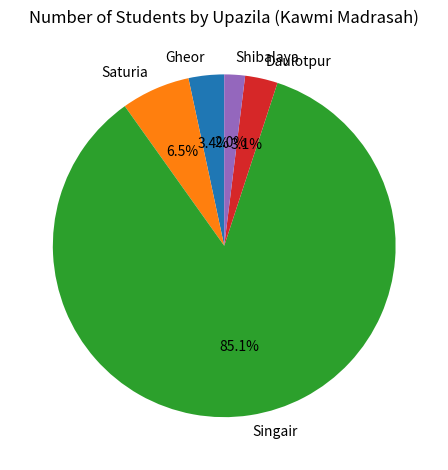

What percentage is the Gheor slice, to the nearest percent?

3%